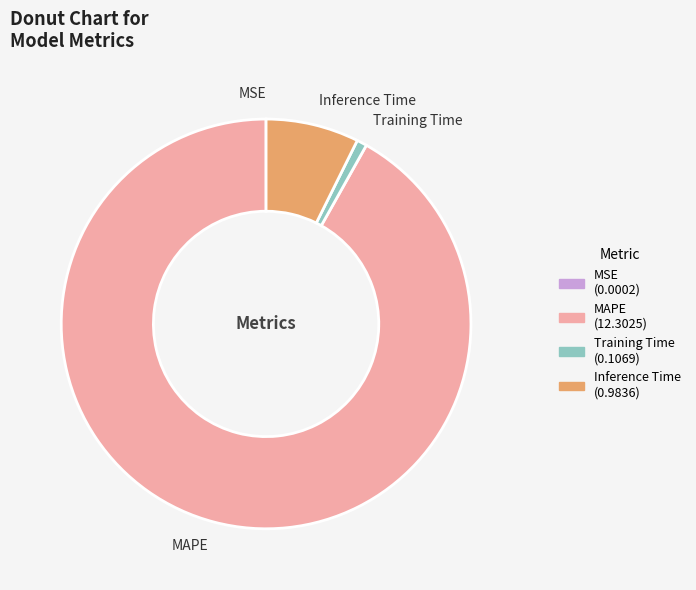

Is there a majority slice in this chart?

Yes